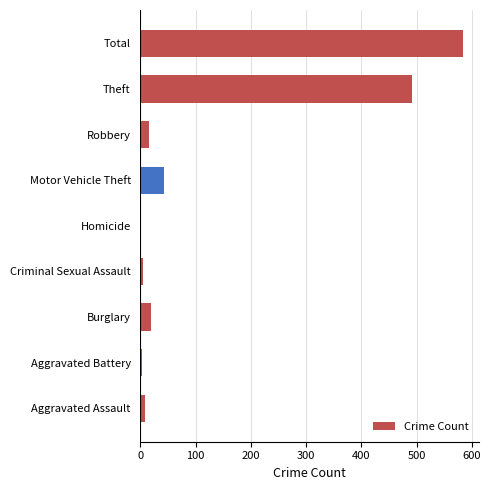

At which label is the value closest to 292?

Theft